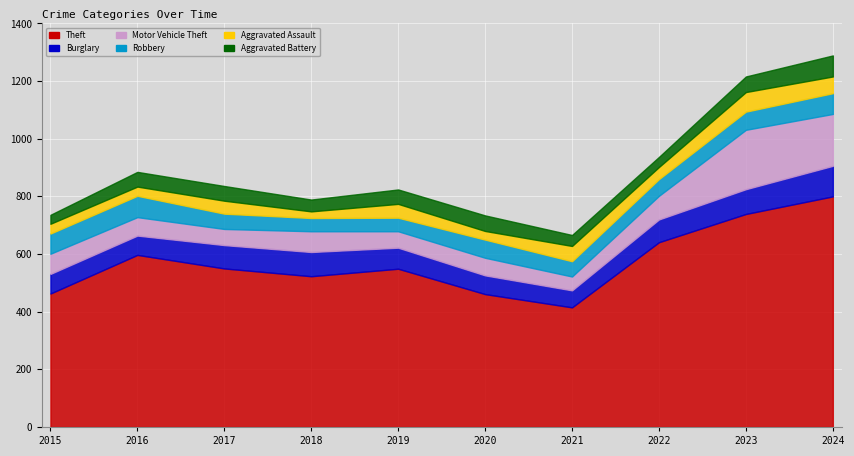

Where does the Theft series first go above 550?

2016